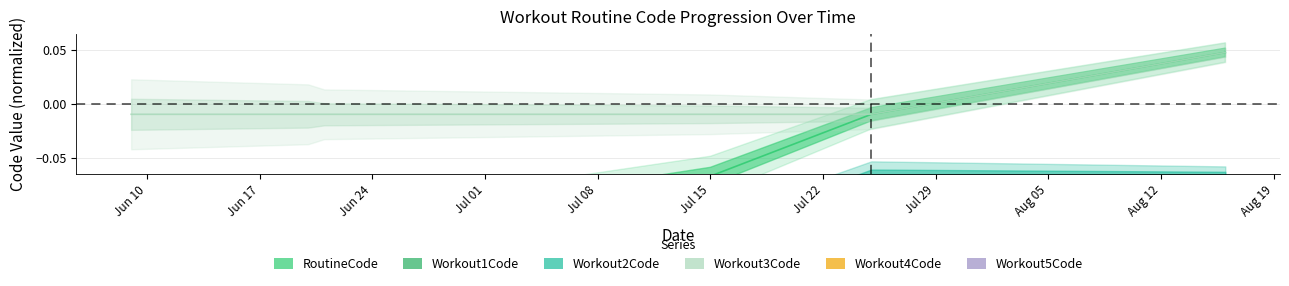

Which series changed the most between 2024-06-09 and 2024-07-25?

RoutineCode